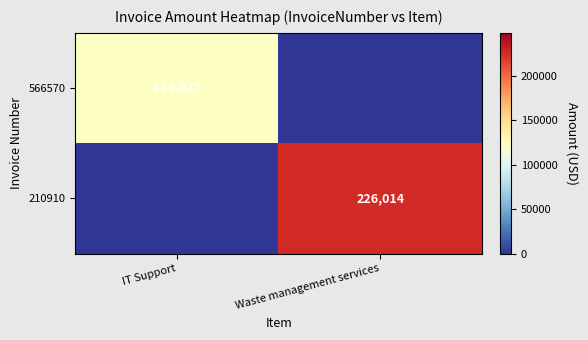

Is the value of 566570 at IT Support greater than the value of 210910 at Waste management services?

No